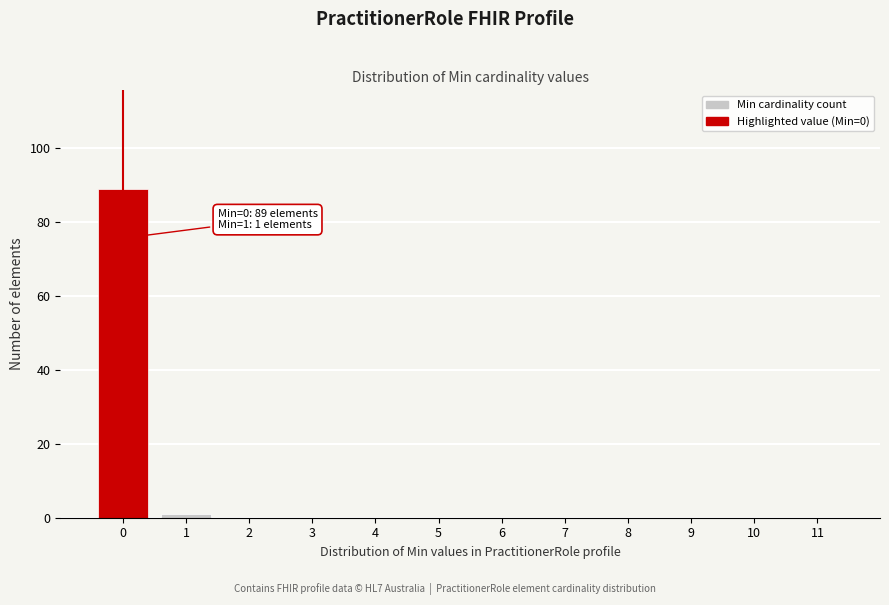

Reading left to right, list all the values displayed in this chart.

0=89	1=1	2=0	3=0	4=0	5=0	6=0	7=0	8=0	9=0	10=0	11=0